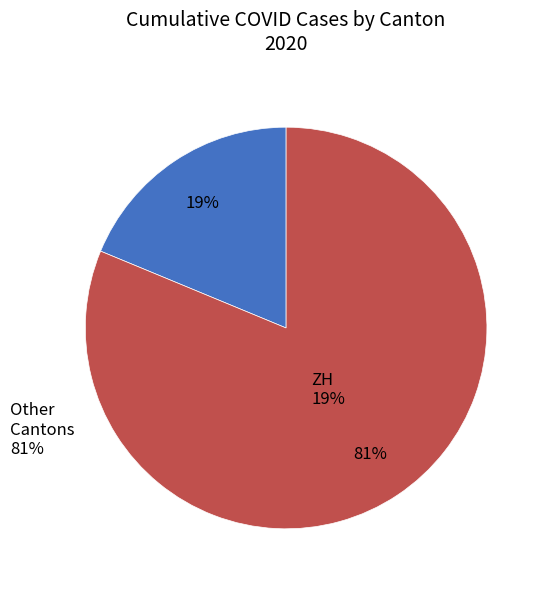

What is the majority slice?

Other Cantons